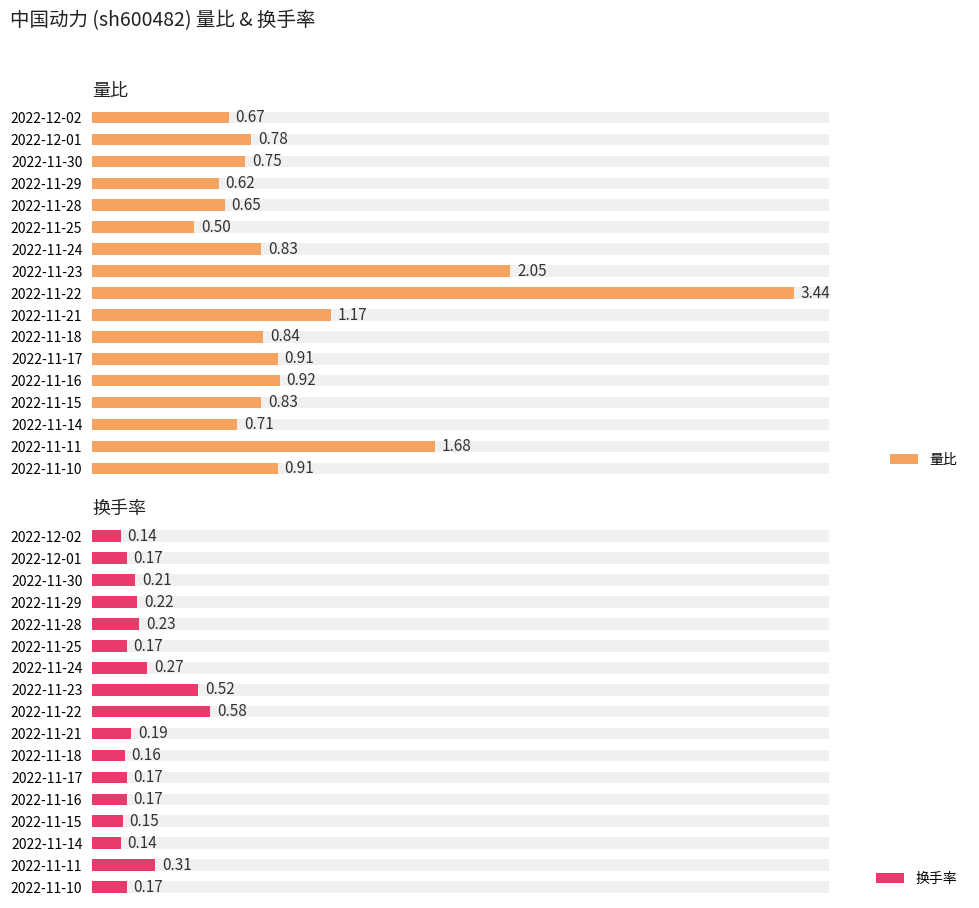

List the series in order of their overall mean, highest first.

量比, 换手率